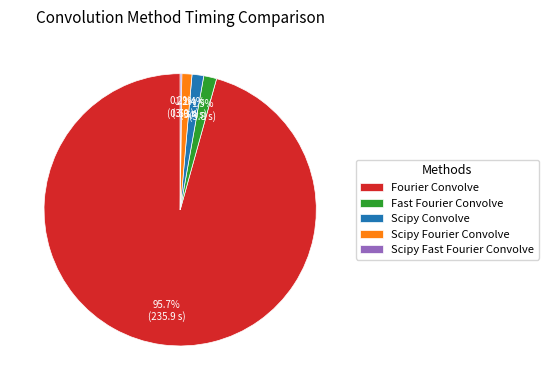

Combined, what portion of the pie is Fast Fourier Convolve and Scipy Fourier Convolve?

2.7%